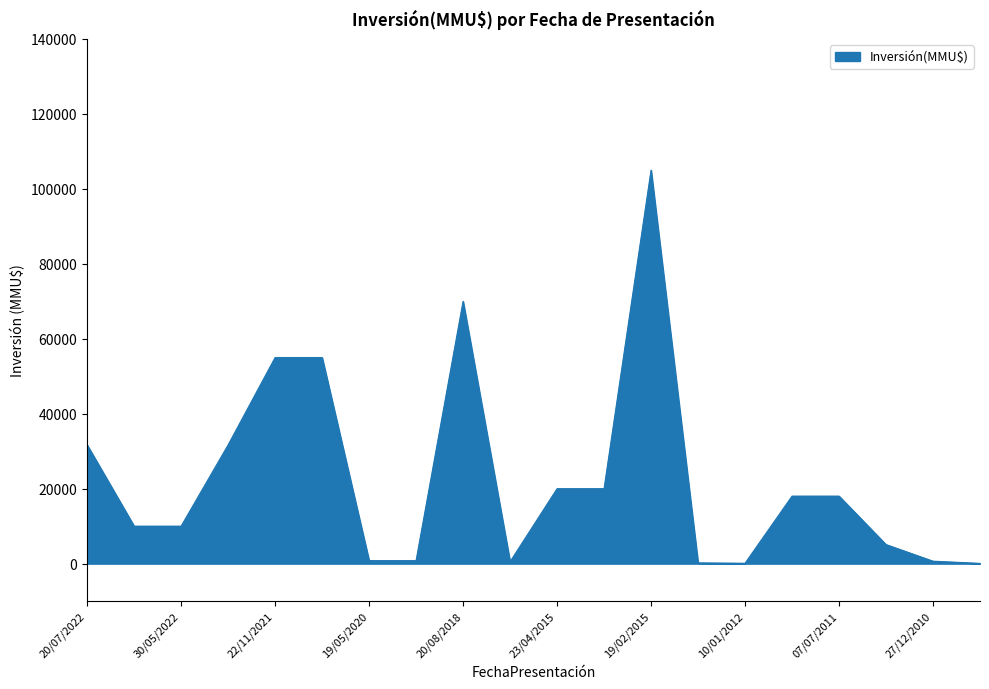

What is the maximum value shown in the chart?

105000